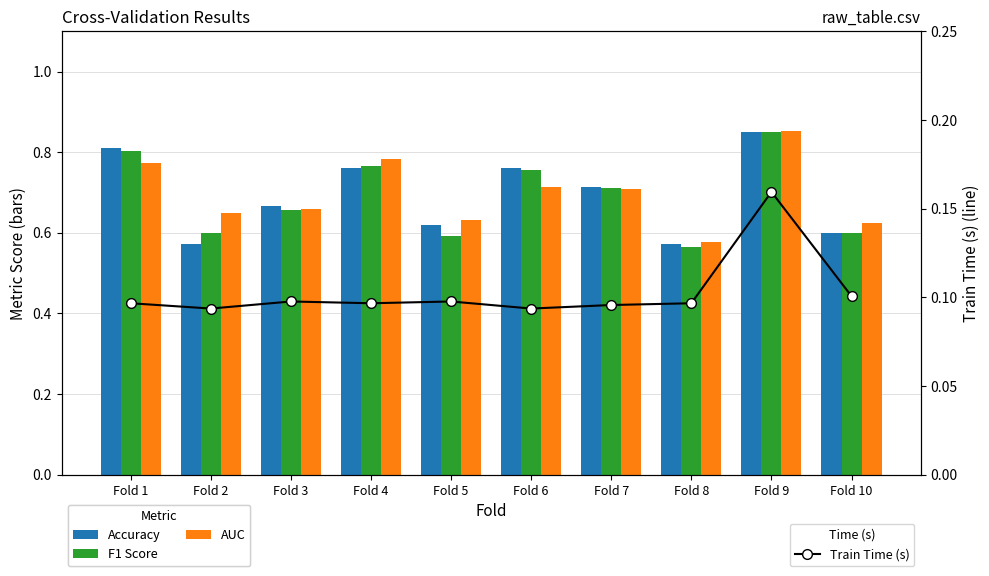

What is the total value across all series at Fold 6?

2.3